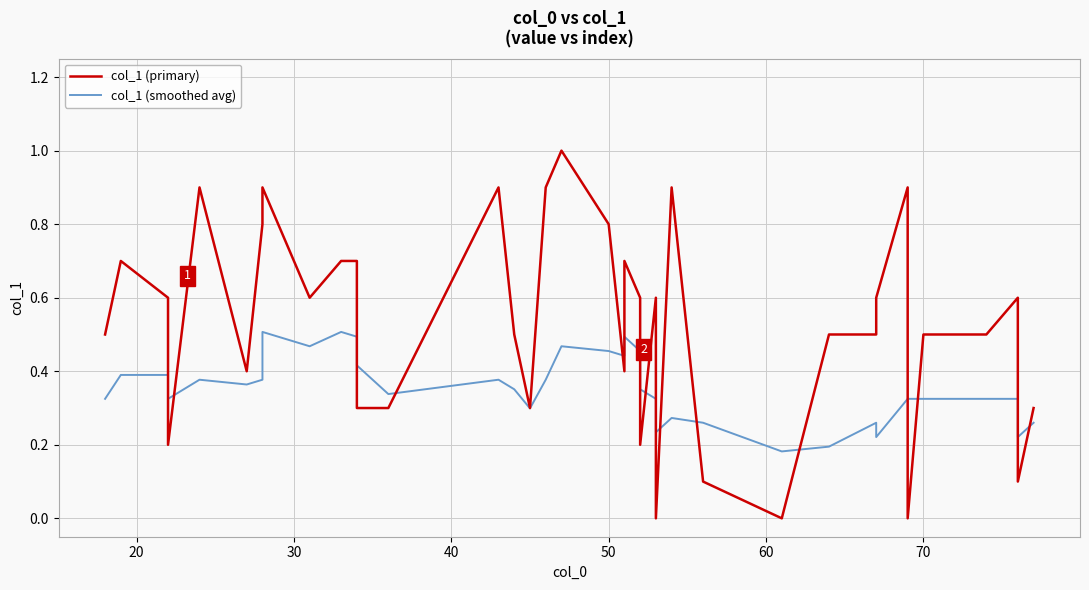

Which series has the largest range (max minus min)?

col_1 (primary)